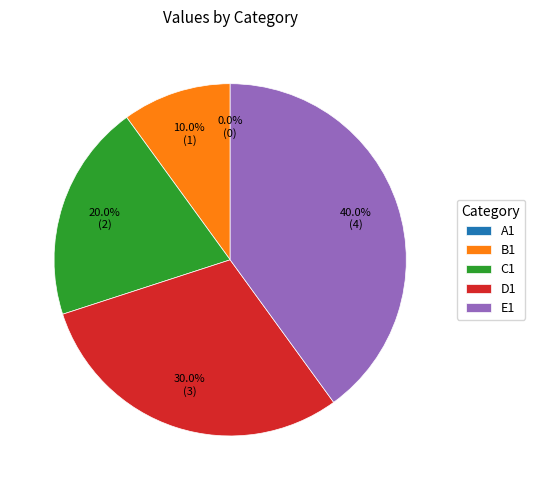

Does A1 account for over 50% of the chart?

No